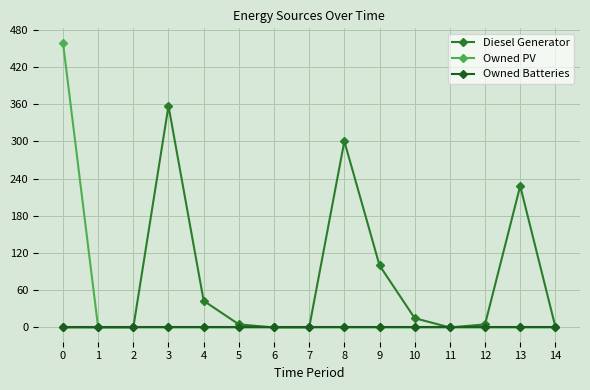

Does the chart have visible grid lines?

Yes